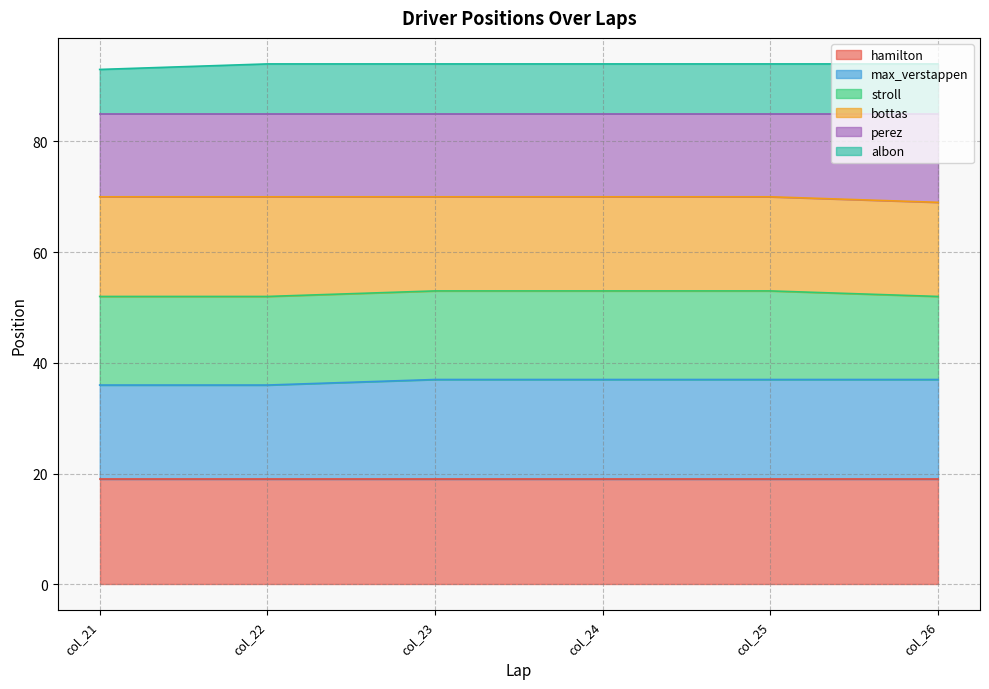

What is the difference between the second highest and minimum values in the stroll series?

1